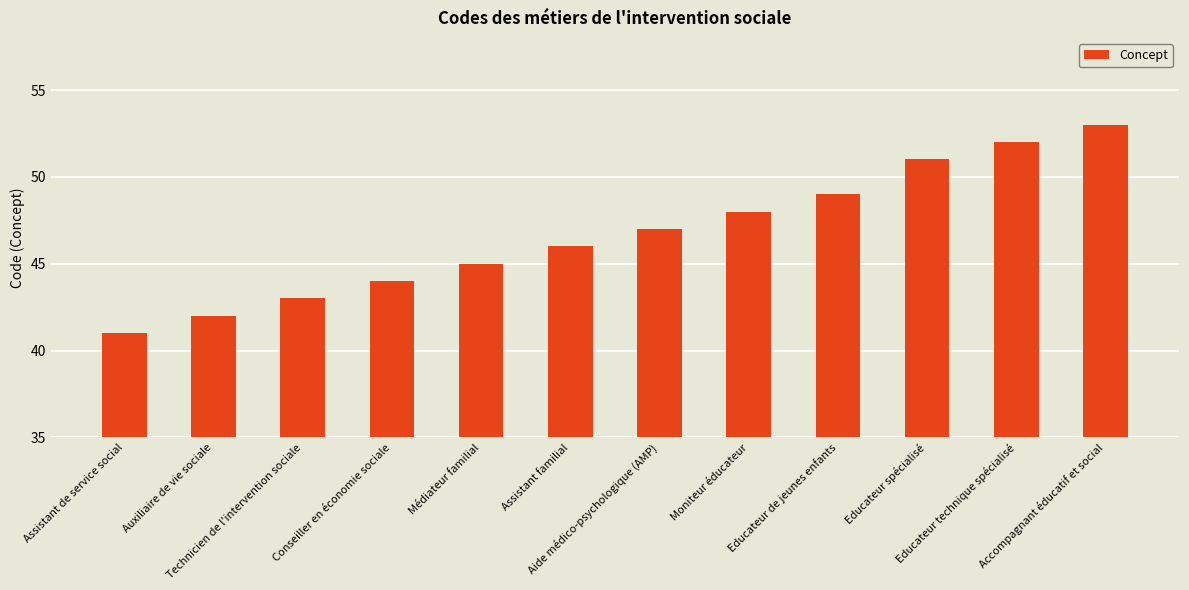

What is the label of the 10th bar from the right?

Technicien de l'intervention sociale